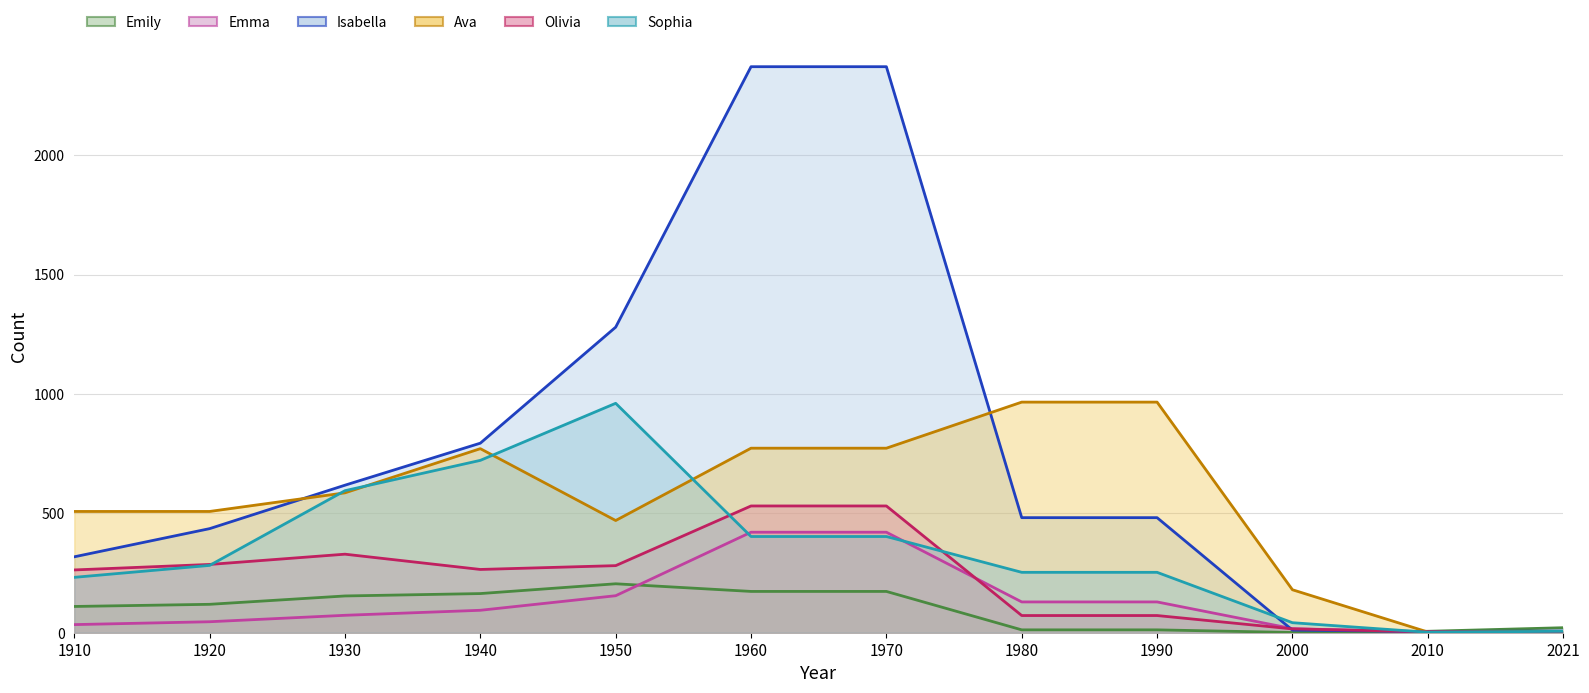

Which series has the widest spread of values?

Isabella